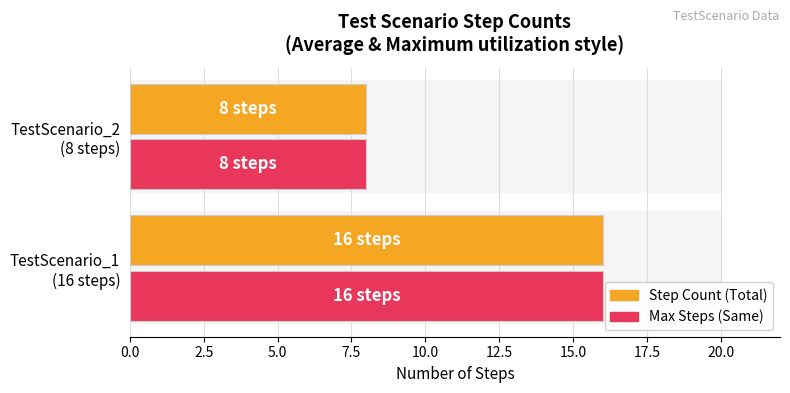

Which series has the largest range (max minus min)?

Step Count (Total)